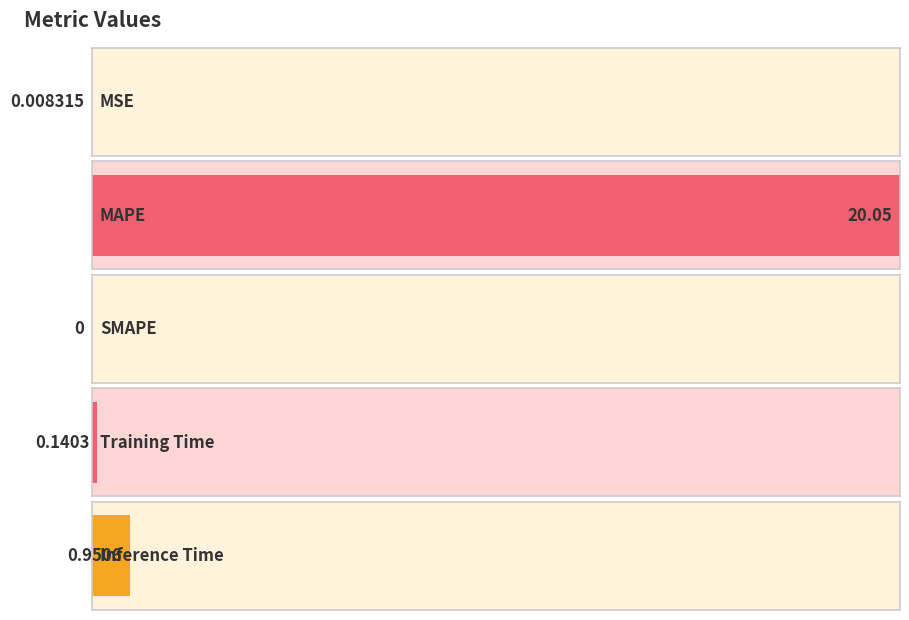

Reading left to right, extract all data points from this chart.

0.0	20.0	0.0	0.1	1.0